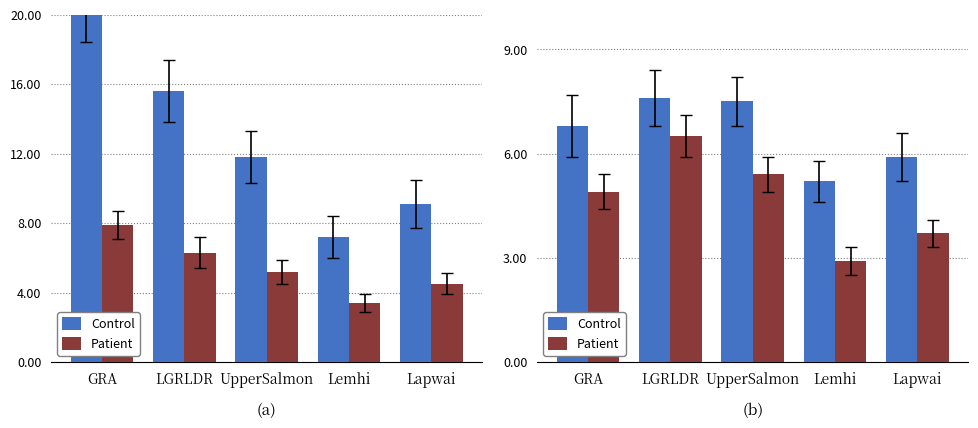

True or false: Control has a value of 4.0 at Lapwai.

False